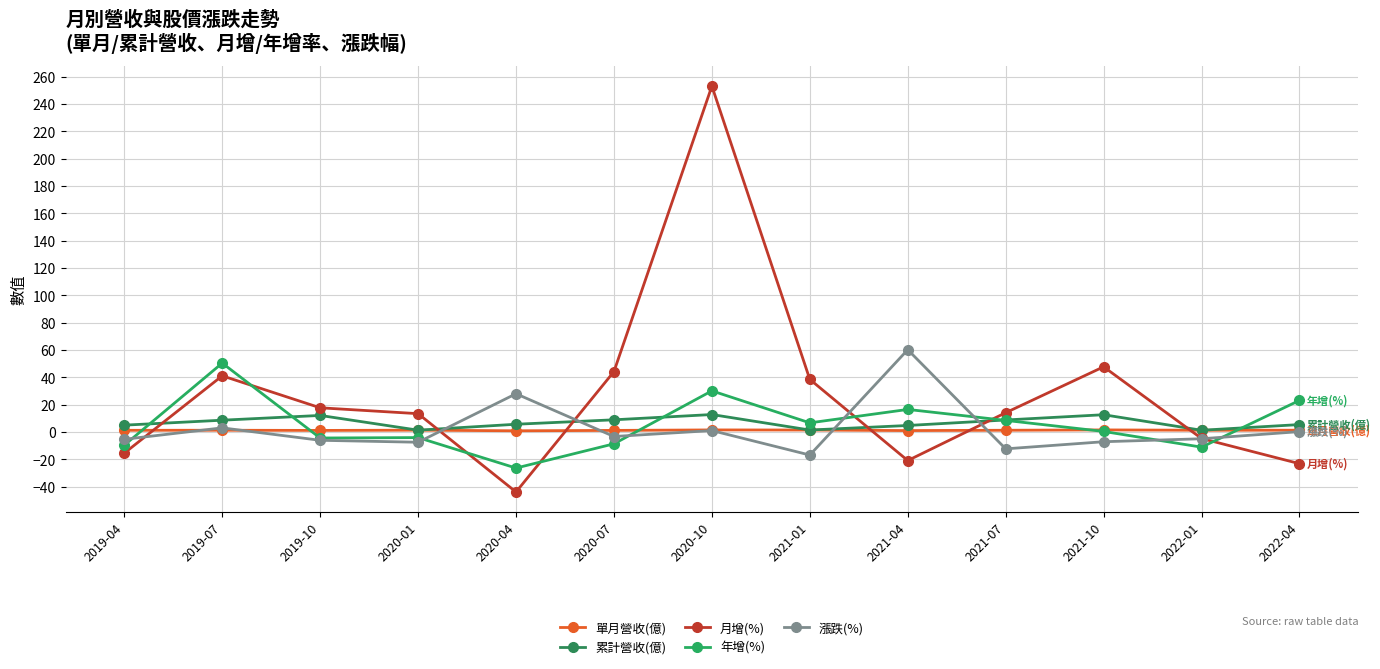

At which category is the sum across all series the highest?

2020-10